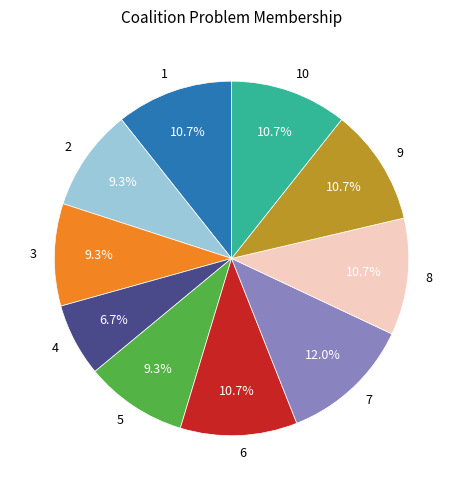

What percentage is NOT represented by 9?

89.3%